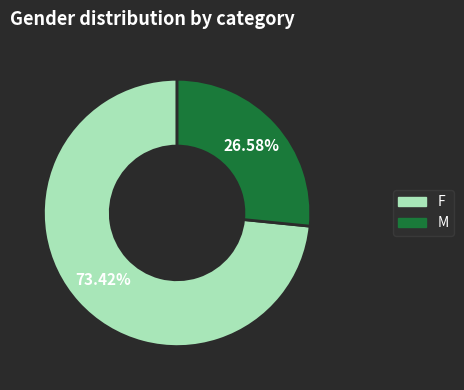

Which slice is the smallest?

M